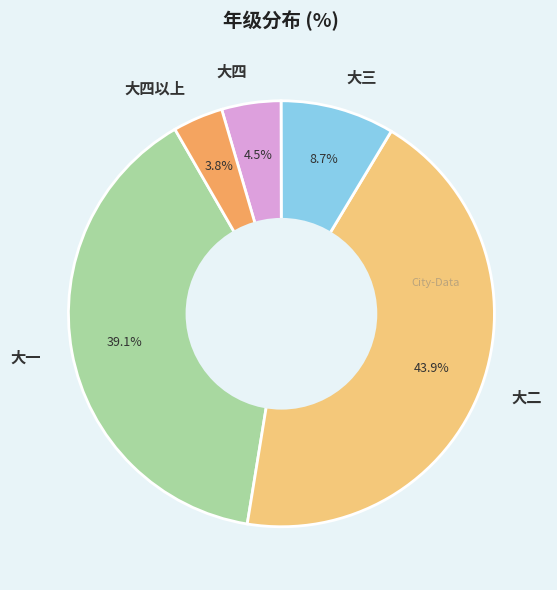

Approximately how many times larger is the value at 大一 compared to 大四?

8.7